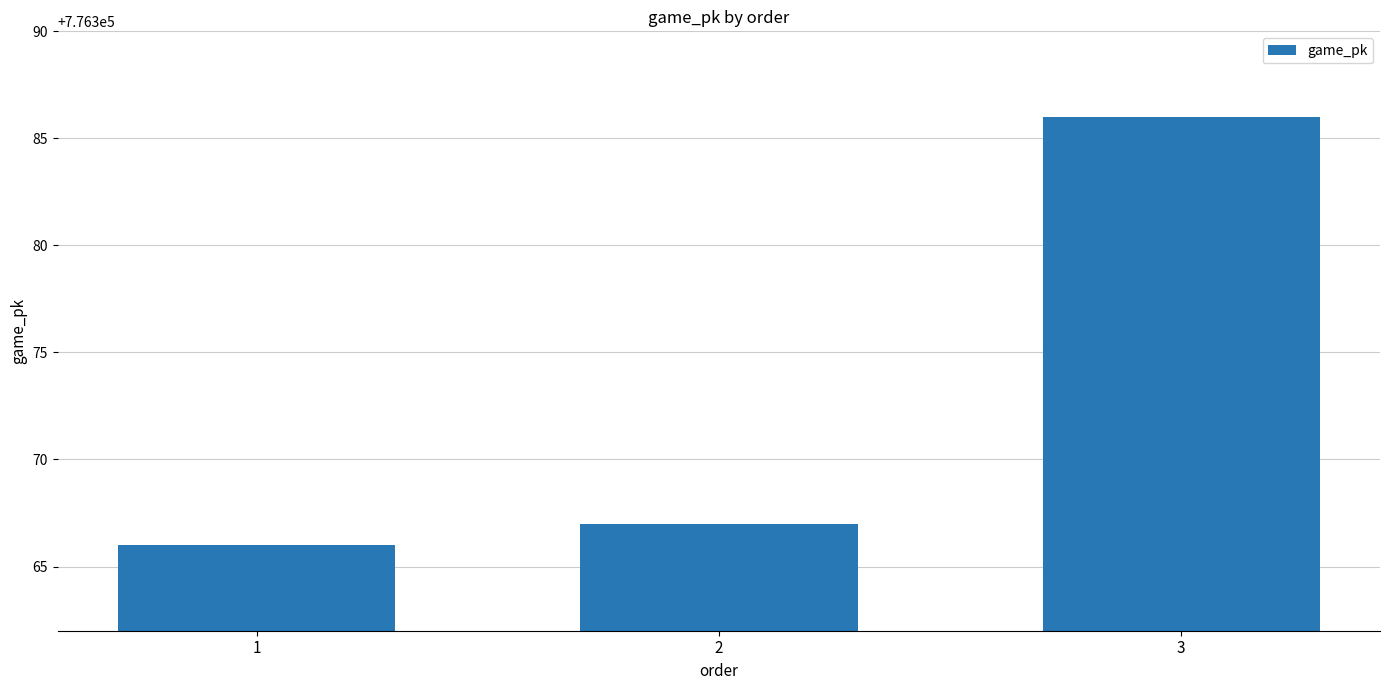

Read the value at 3.

776386